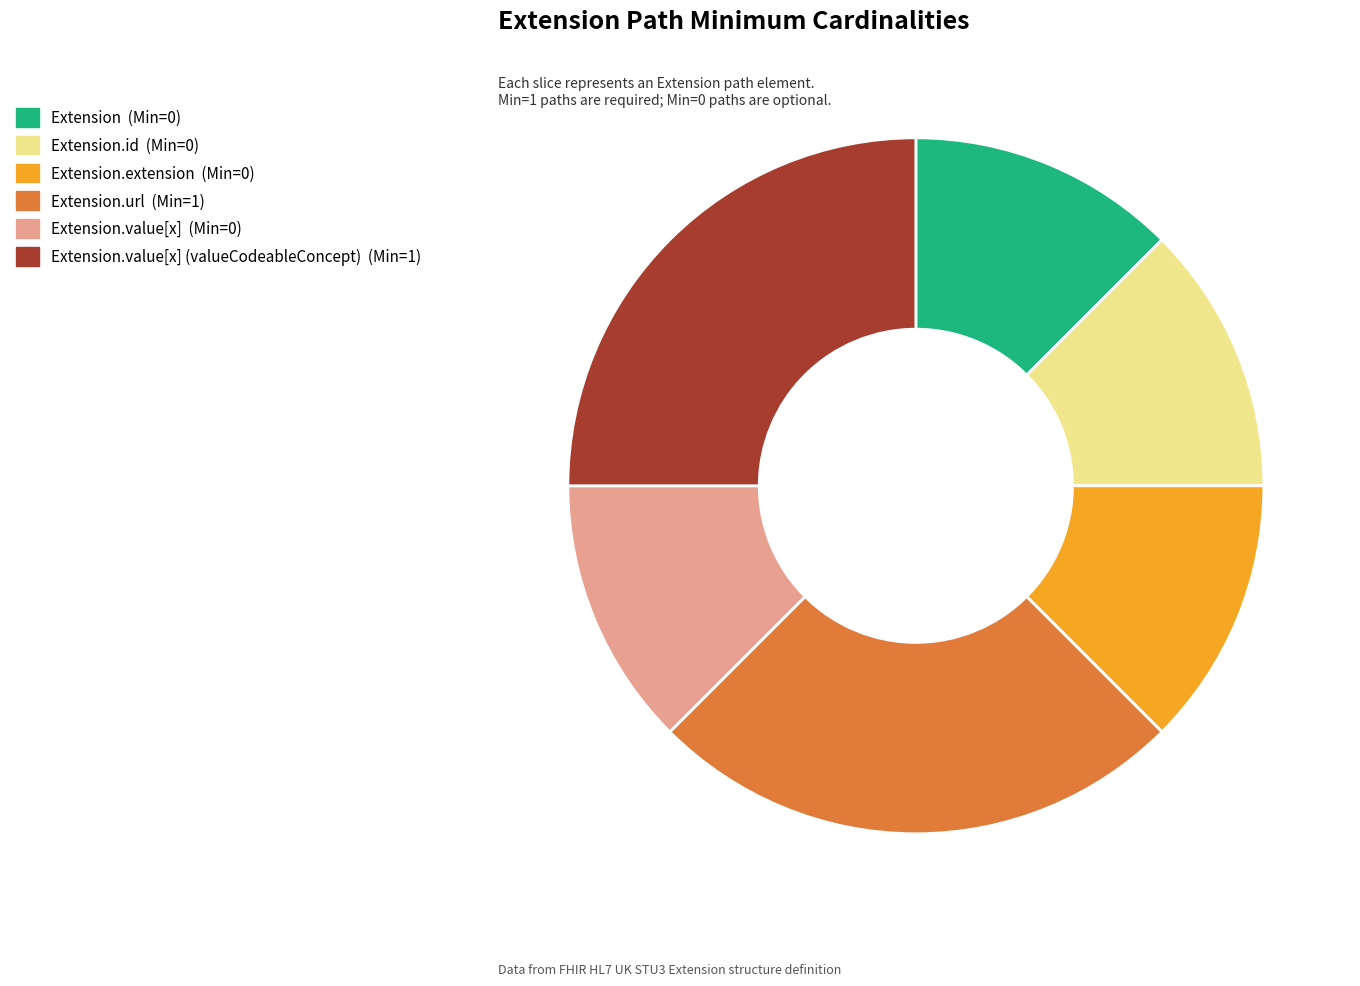

Does any single category account for the majority?

No